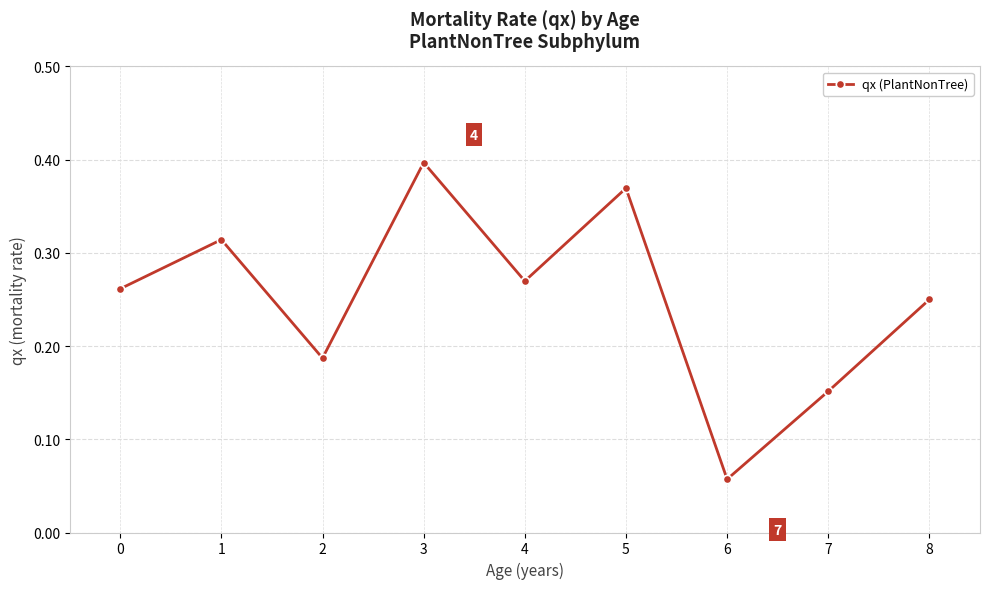

The chart shows a value of 0.1 at 3. True or false?

False